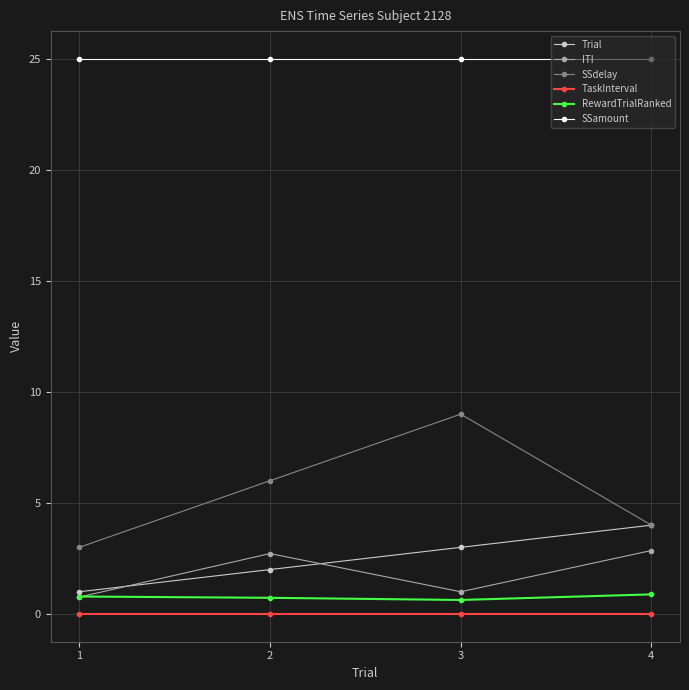

Is it true that SSdelay equals 4.0 at 2?

False